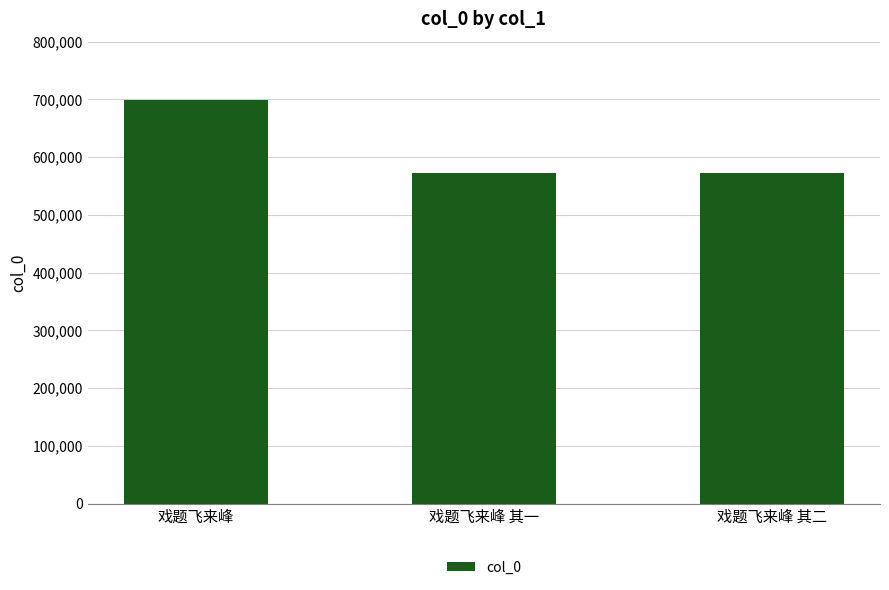

What is the smallest value displayed?

571947